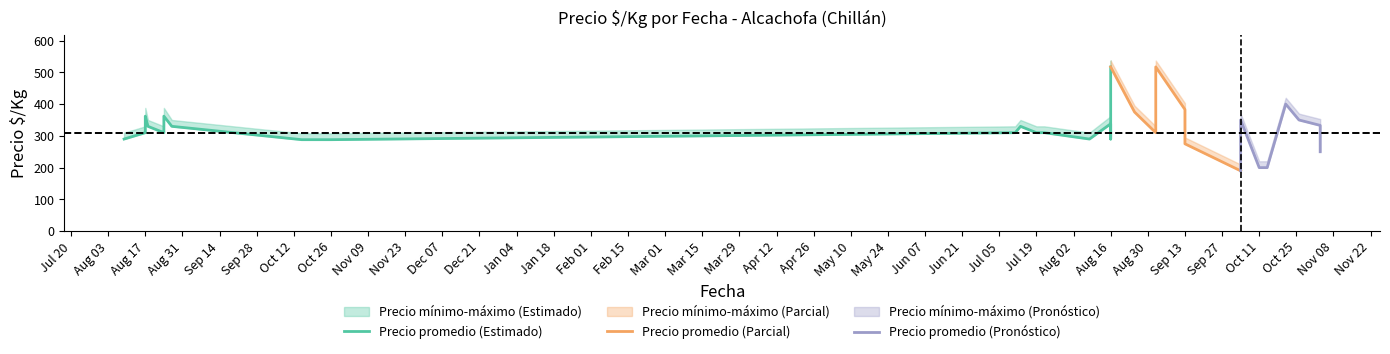

How many categories are shown in the chart?

40